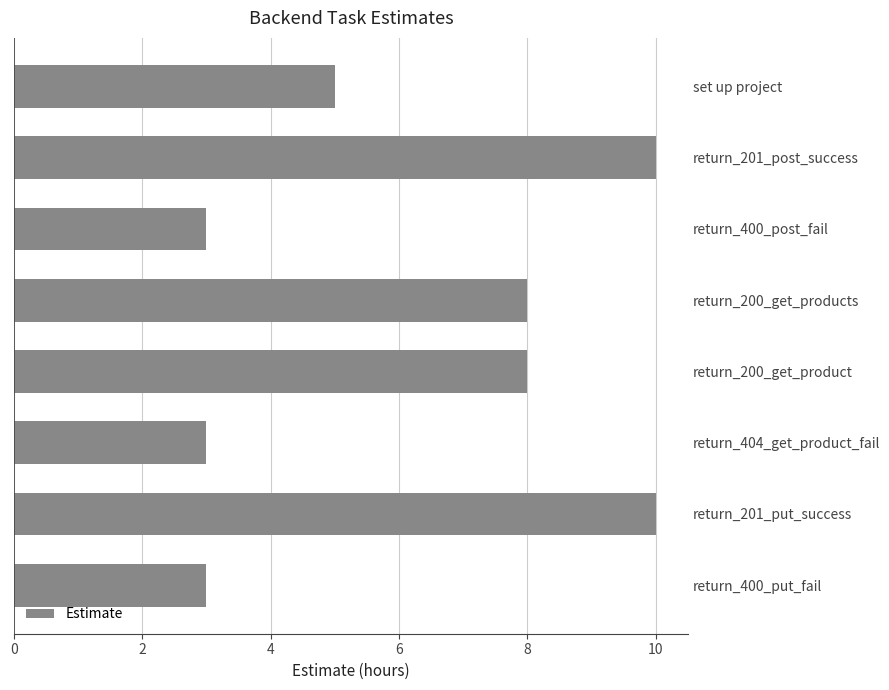

How many values are between 3 and 10?

8